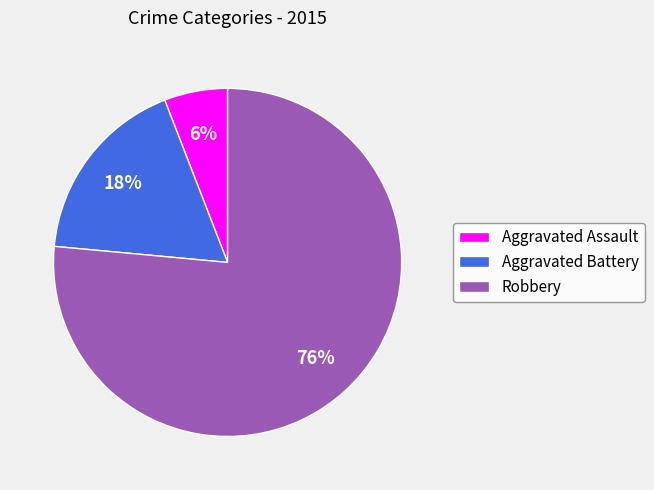

To the nearest percent, what is the average slice percentage?

33%